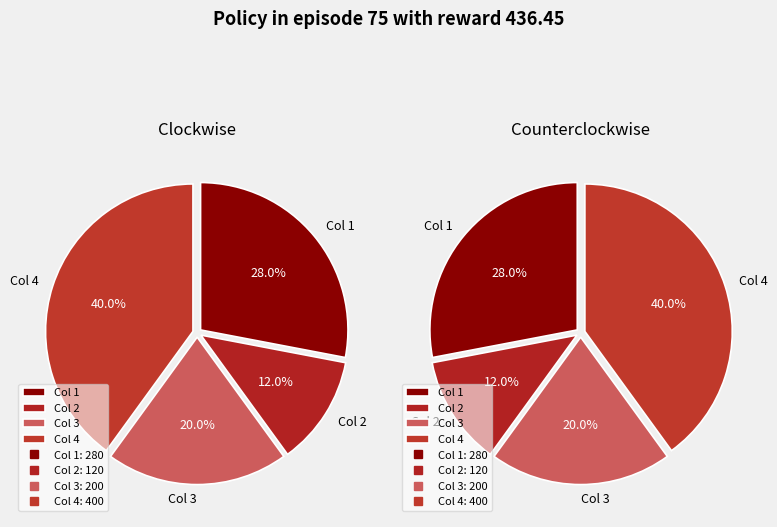

Is there a majority slice in this chart?

No